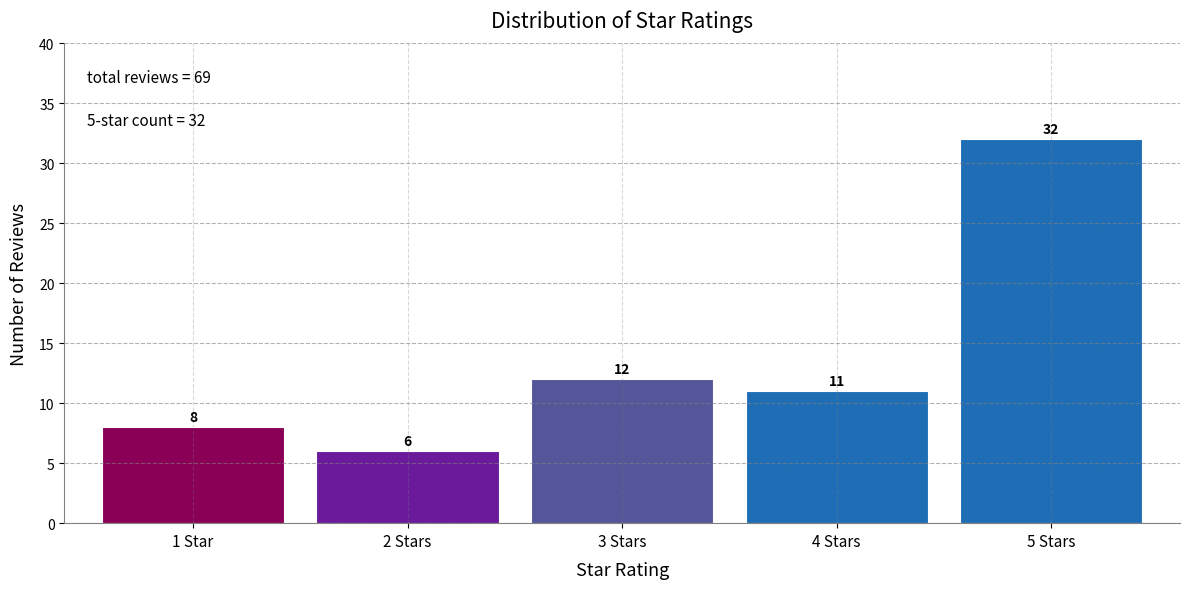

Reading left to right, what are all the values shown in this chart?

1 Star=8	2 Stars=6	3 Stars=12	4 Stars=11	5 Stars=32